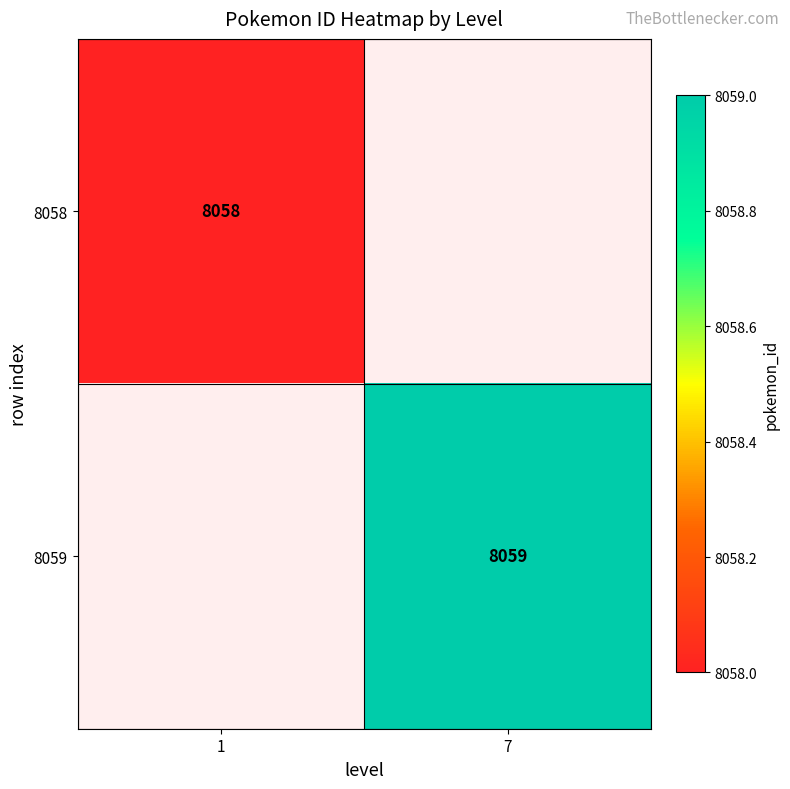

True or false: 8058 has a value of 10749 at 1.

False